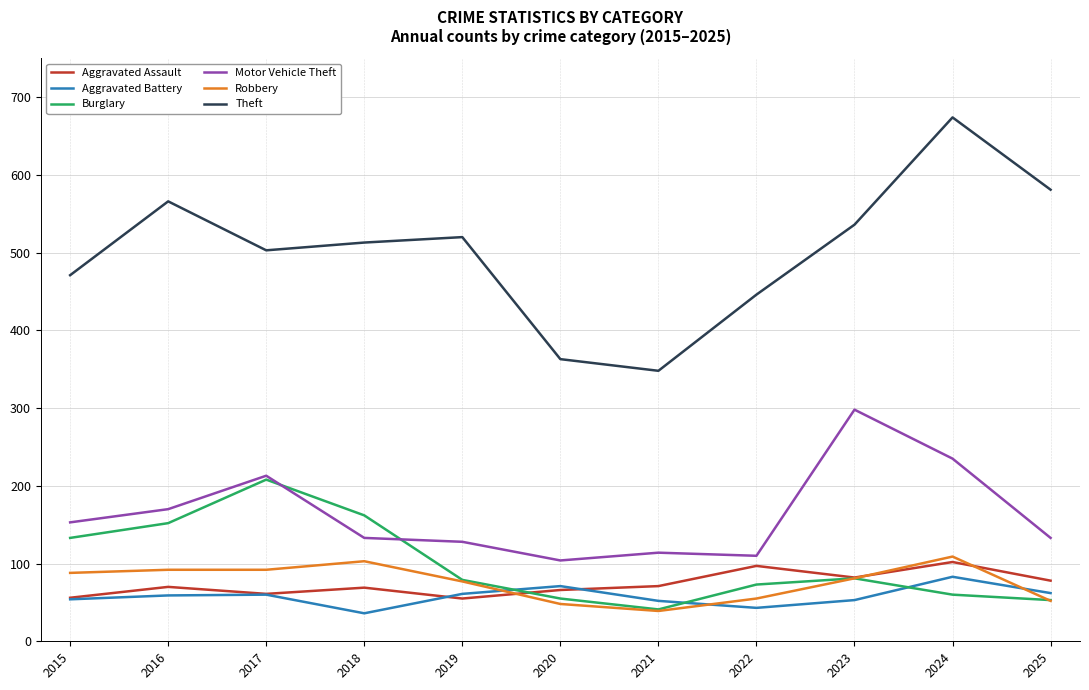

At which category is the sum across all series the highest?

2024